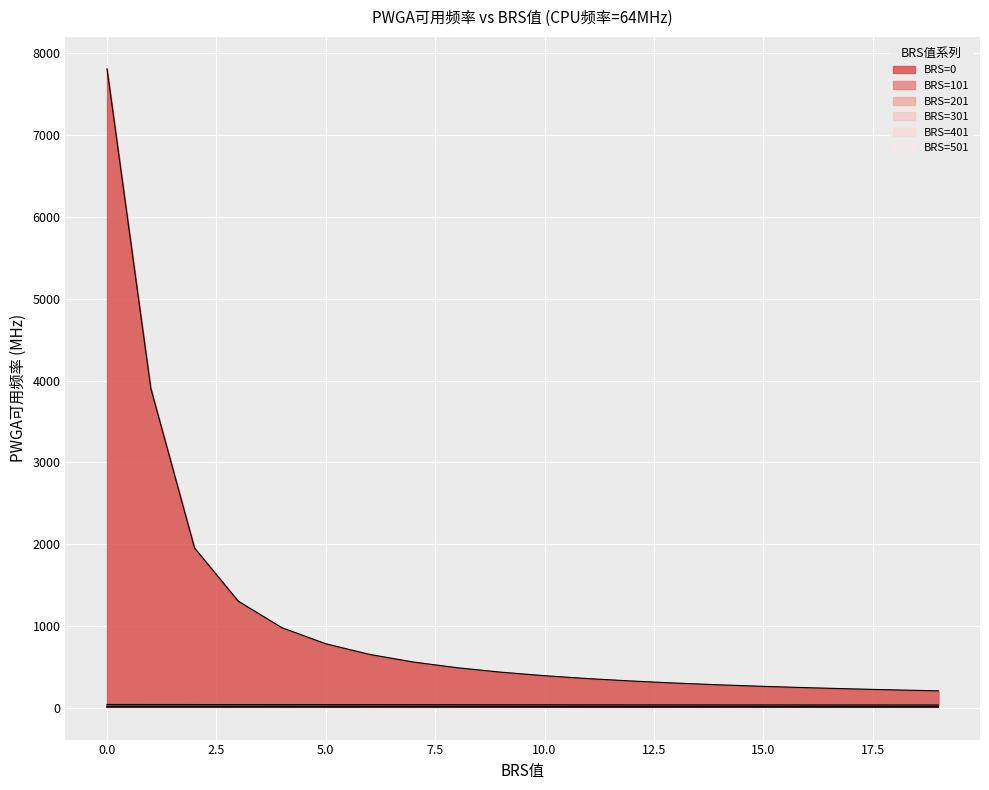

True or false: BRS=301 and BRS=501 cross at least once.

False